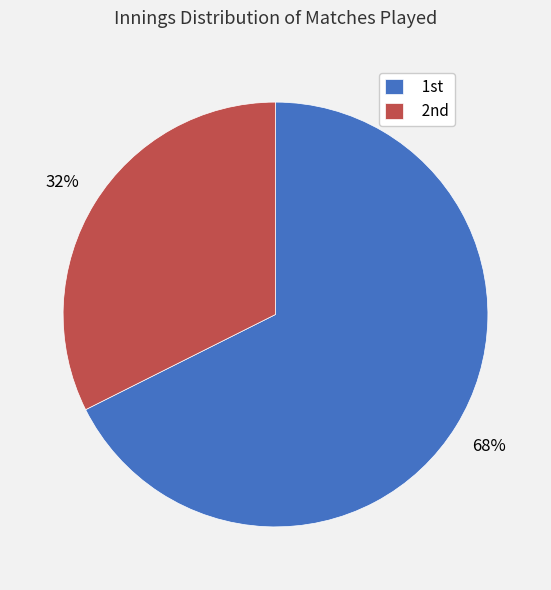

Rank the categories by value from highest to lowest.

1st, 2nd